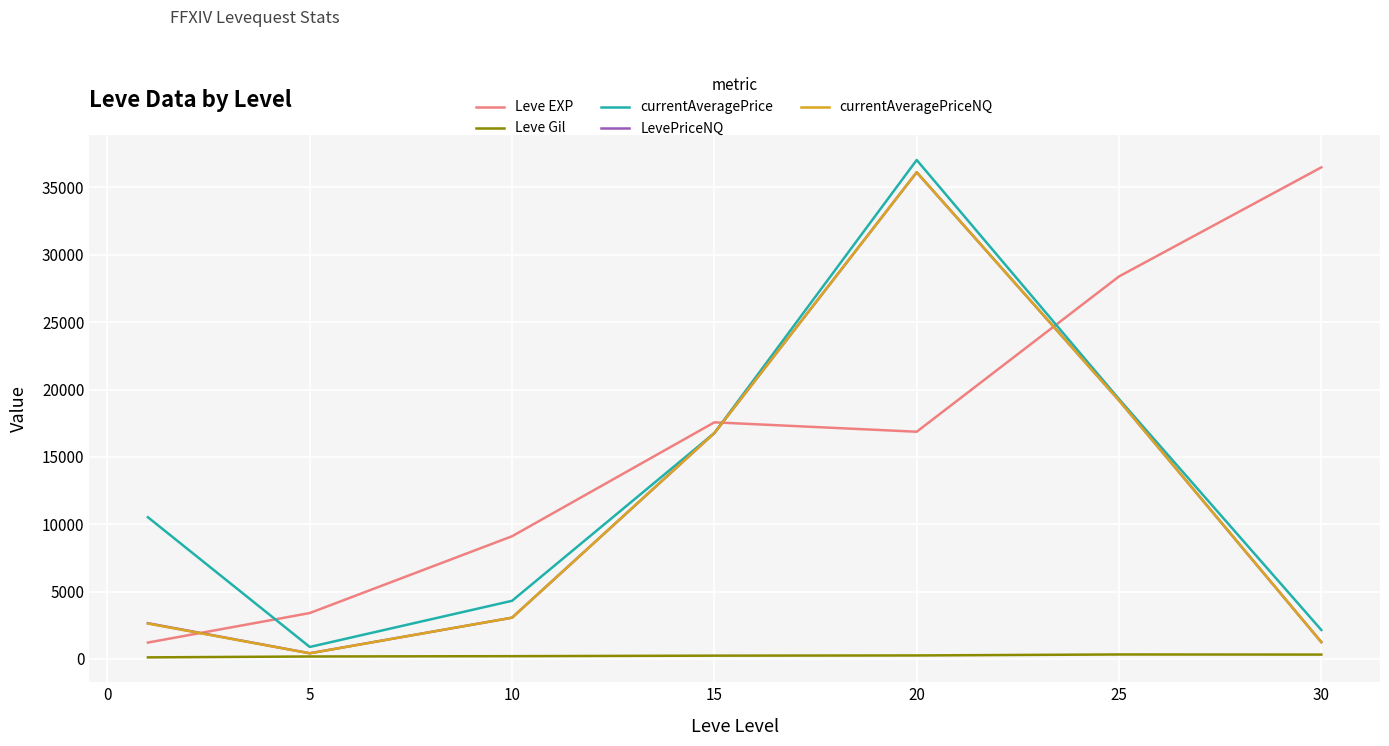

What is the lowest value of the Leve EXP series?

1213.3